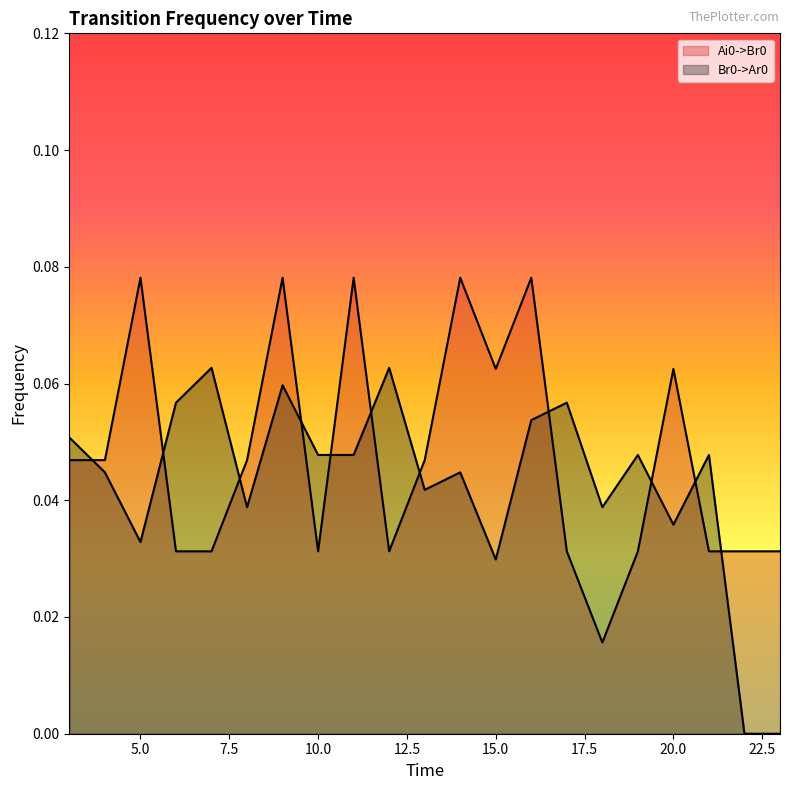

The value of Ai0->Br0 at 19 is 0.0. True or false?

True